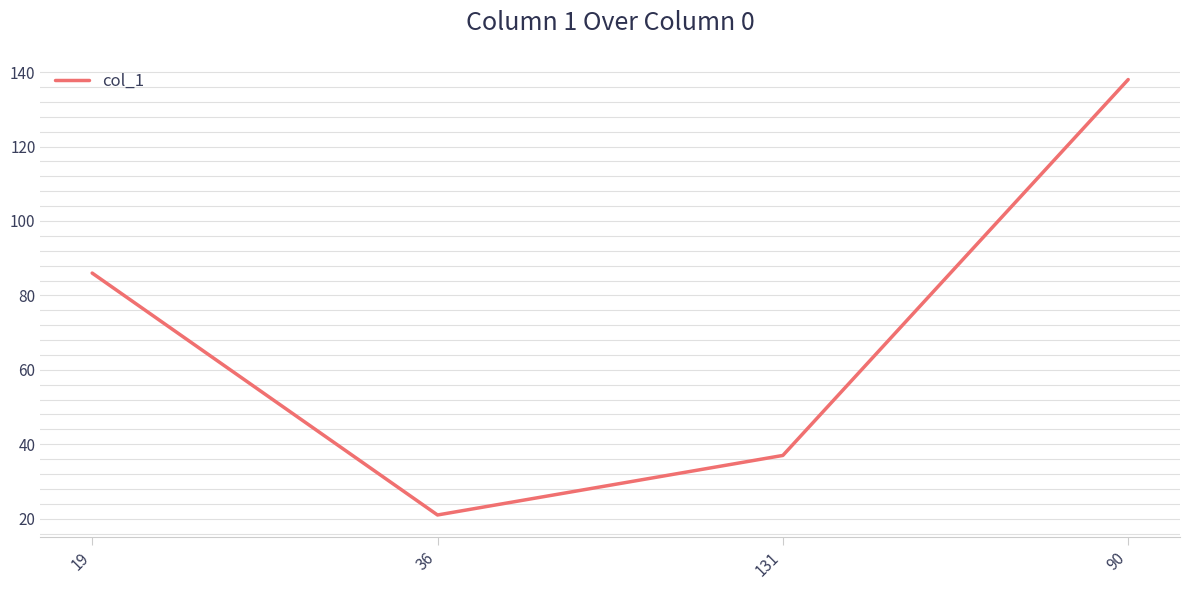

List the labels in order of value, largest first.

90, 19, 131, 36